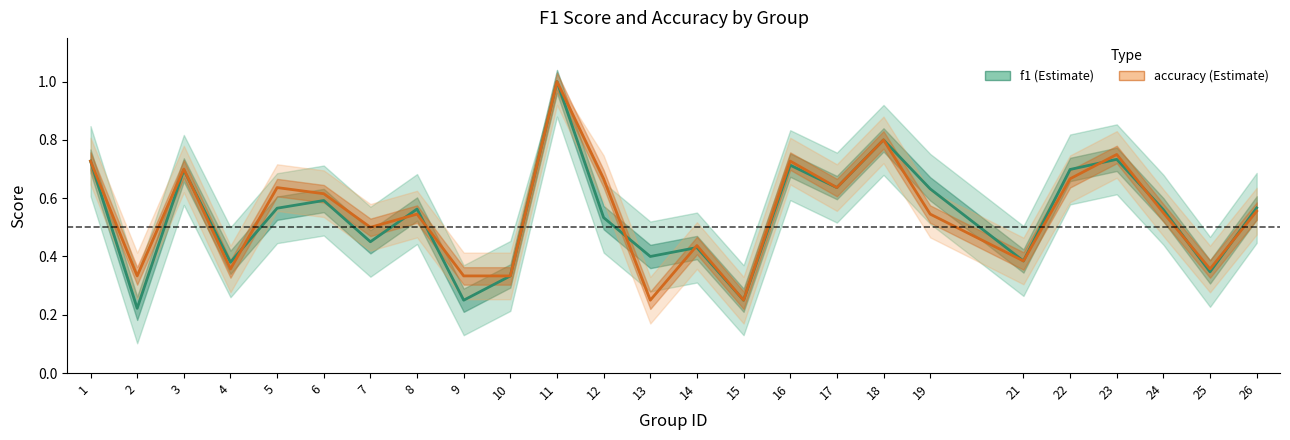

What is the difference between the maximum and minimum values in the accuracy series?

0.8